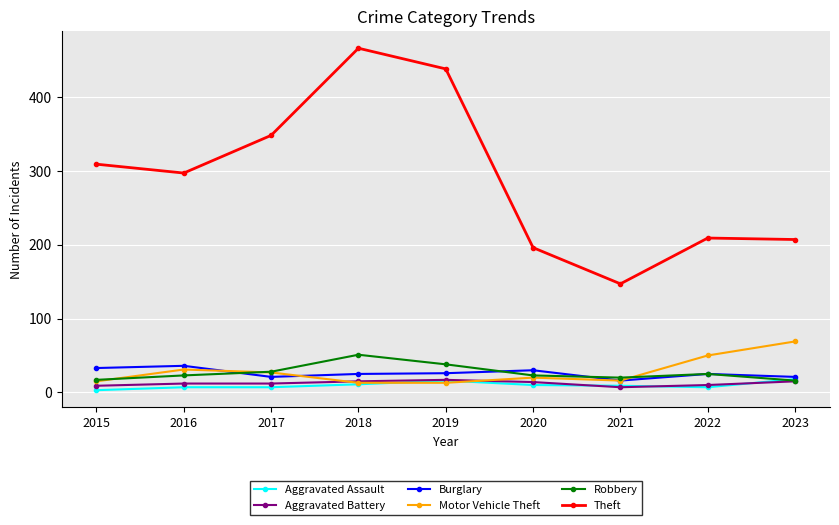

In Theft, how many points are lower than both neighbors (excluding endpoints)?

2